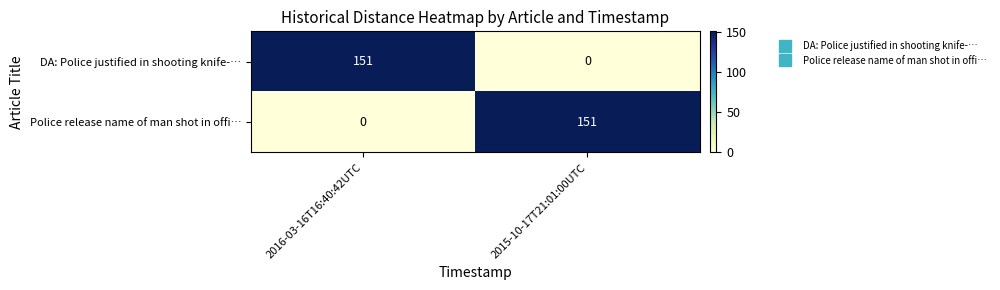

Reading right to left, extract all data points from this chart.

DA: Police justified in shooting knife-…: 0	151
Police release name of man shot in offi…: 151	0